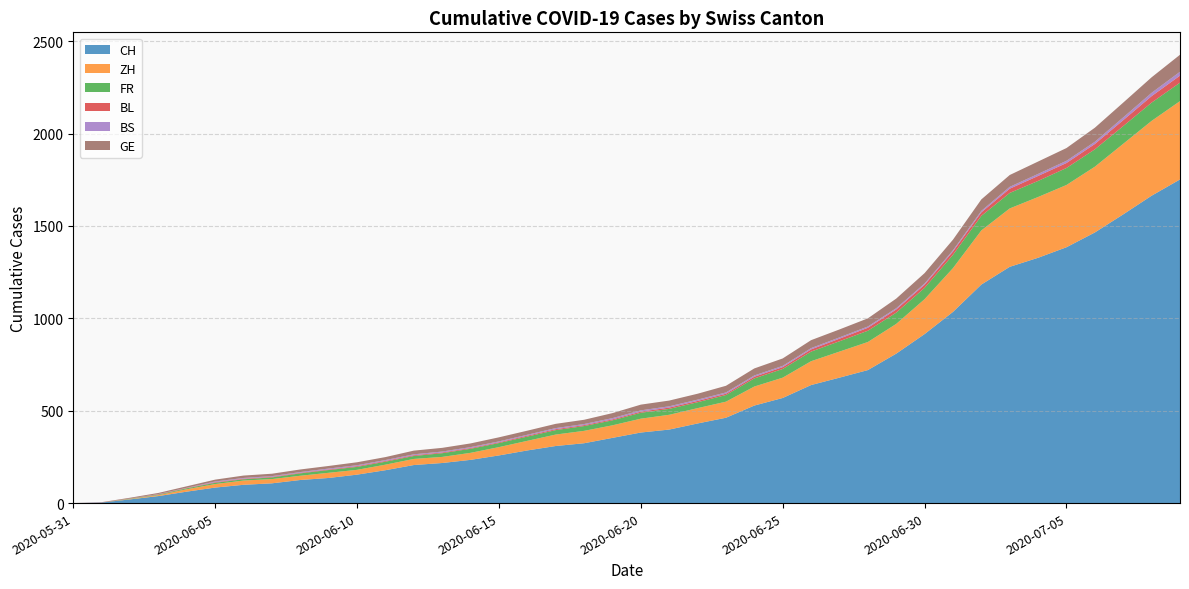

Reading left to right, what are all the values shown in this chart?

CH: 2020-05-31=0	2020-06-01=3	2020-06-02=20	2020-06-03=38	2020-06-04=62	2020-06-05=84	2020-06-06=99	2020-06-07=107	2020-06-08=125	2020-06-09=136	2020-06-10=154	2020-06-11=178	2020-06-12=206	2020-06-13=217	2020-06-14=234	2020-06-15=258	2020-06-16=285	2020-06-17=309	2020-06-18=324	2020-06-19=353	2020-06-20=382	2020-06-21=398	2020-06-22=431	2020-06-23=462	2020-06-24=528	2020-06-25=569	2020-06-26=639	2020-06-27=679	2020-06-28=720	2020-06-29=809	2020-06-30=915	2020-07-01=1035	2020-07-02=1183	2020-07-03=1279	2020-07-04=1328	2020-07-05=1385	2020-07-06=1465	2020-07-07=1563	2020-07-08=1664	2020-07-09=1752
ZH: 2020-05-31=0	2020-06-01=0	2020-06-02=2	2020-06-03=5	2020-06-04=13	2020-06-05=19	2020-06-06=23	2020-06-07=23	2020-06-08=23	2020-06-09=28	2020-06-10=26	2020-06-11=30	2020-06-12=33	2020-06-13=33	2020-06-14=38	2020-06-15=45	2020-06-16=52	2020-06-17=62	2020-06-18=67	2020-06-19=68	2020-06-20=75	2020-06-21=80	2020-06-22=83	2020-06-23=87	2020-06-24=103	2020-06-25=110	2020-06-26=129	2020-06-27=141	2020-06-28=152	2020-06-29=161	2020-06-30=189	2020-07-01=237	2020-07-02=293	2020-07-03=316	2020-07-04=329	2020-07-05=337	2020-07-06=356	2020-07-07=382	2020-07-08=405	2020-07-09=424
FR: 2020-05-31=0	2020-06-01=0	2020-06-02=2	2020-06-03=3	2020-06-04=5	2020-06-05=7	2020-06-06=7	2020-06-07=9	2020-06-08=13	2020-06-09=15	2020-06-10=16	2020-06-11=16	2020-06-12=16	2020-06-13=20	2020-06-14=22	2020-06-15=22	2020-06-16=23	2020-06-17=24	2020-06-18=26	2020-06-19=27	2020-06-20=32	2020-06-21=32	2020-06-22=32	2020-06-23=36	2020-06-24=44	2020-06-25=47	2020-06-26=52	2020-06-27=56	2020-06-28=61	2020-06-29=61	2020-06-30=61	2020-07-01=72	2020-07-02=79	2020-07-03=84	2020-07-04=87	2020-07-05=92	2020-07-06=94	2020-07-07=96	2020-07-08=99	2020-07-09=100
BL: 2020-05-31=0	2020-06-01=1	2020-06-02=1	2020-06-03=2	2020-06-04=2	2020-06-05=3	2020-06-06=3	2020-06-07=3	2020-06-08=3	2020-06-09=3	2020-06-10=4	2020-06-11=4	2020-06-12=4	2020-06-13=4	2020-06-14=4	2020-06-15=4	2020-06-16=5	2020-06-17=5	2020-06-18=5	2020-06-19=5	2020-06-20=6	2020-06-21=7	2020-06-22=7	2020-06-23=7	2020-06-24=9	2020-06-25=10	2020-06-26=12	2020-06-27=14	2020-06-28=16	2020-06-29=17	2020-06-30=17	2020-07-01=18	2020-07-02=19	2020-07-03=23	2020-07-04=27	2020-07-05=27	2020-07-06=29	2020-07-07=32	2020-07-08=35	2020-07-09=38
BS: 2020-05-31=0	2020-06-01=0	2020-06-02=0	2020-06-03=1	2020-06-04=1	2020-06-05=4	2020-06-06=4	2020-06-07=4	2020-06-08=4	2020-06-09=5	2020-06-10=5	2020-06-11=5	2020-06-12=5	2020-06-13=5	2020-06-14=5	2020-06-15=5	2020-06-16=5	2020-06-17=6	2020-06-18=6	2020-06-19=7	2020-06-20=7	2020-06-21=7	2020-06-22=7	2020-06-23=7	2020-06-24=7	2020-06-25=7	2020-06-26=7	2020-06-27=7	2020-06-28=7	2020-06-29=7	2020-06-30=7	2020-07-01=7	2020-07-02=8	2020-07-03=10	2020-07-04=11	2020-07-05=12	2020-07-06=12	2020-07-07=15	2020-07-08=18	2020-07-09=21
GE: 2020-05-31=0	2020-06-01=1	2020-06-02=4	2020-06-03=6	2020-06-04=8	2020-06-05=10	2020-06-06=13	2020-06-07=13	2020-06-08=14	2020-06-09=14	2020-06-10=16	2020-06-11=16	2020-06-12=20	2020-06-13=20	2020-06-14=20	2020-06-15=22	2020-06-16=22	2020-06-17=23	2020-06-18=23	2020-06-19=27	2020-06-20=31	2020-06-21=31	2020-06-22=32	2020-06-23=36	2020-06-24=38	2020-06-25=40	2020-06-26=43	2020-06-27=43	2020-06-28=44	2020-06-29=52	2020-06-30=56	2020-07-01=57	2020-07-02=62	2020-07-03=64	2020-07-04=67	2020-07-05=69	2020-07-06=76	2020-07-07=80	2020-07-08=84	2020-07-09=92